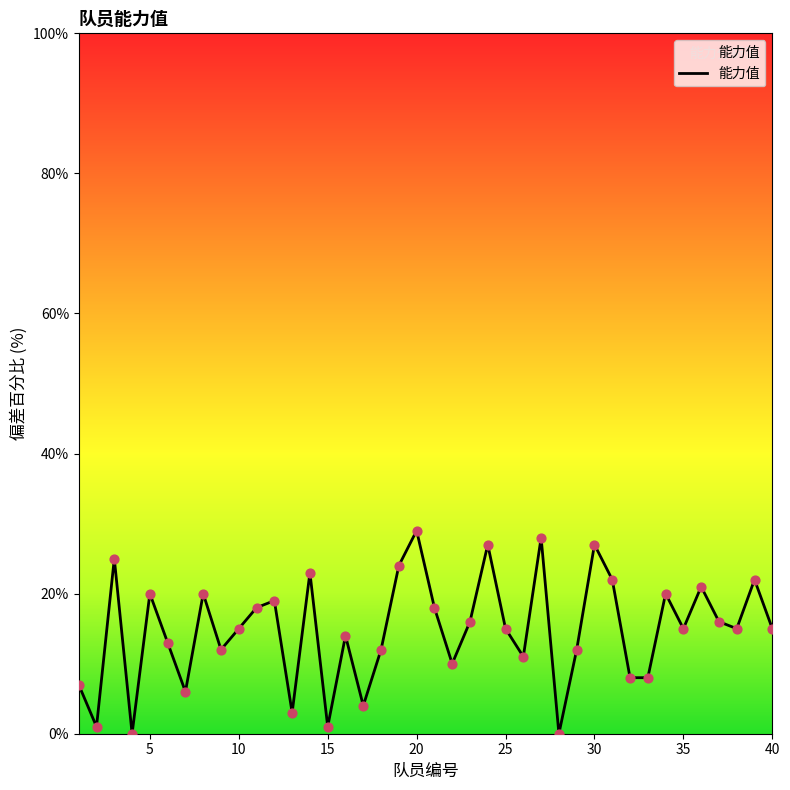

What is the difference between the maximum and minimum values?

29.0